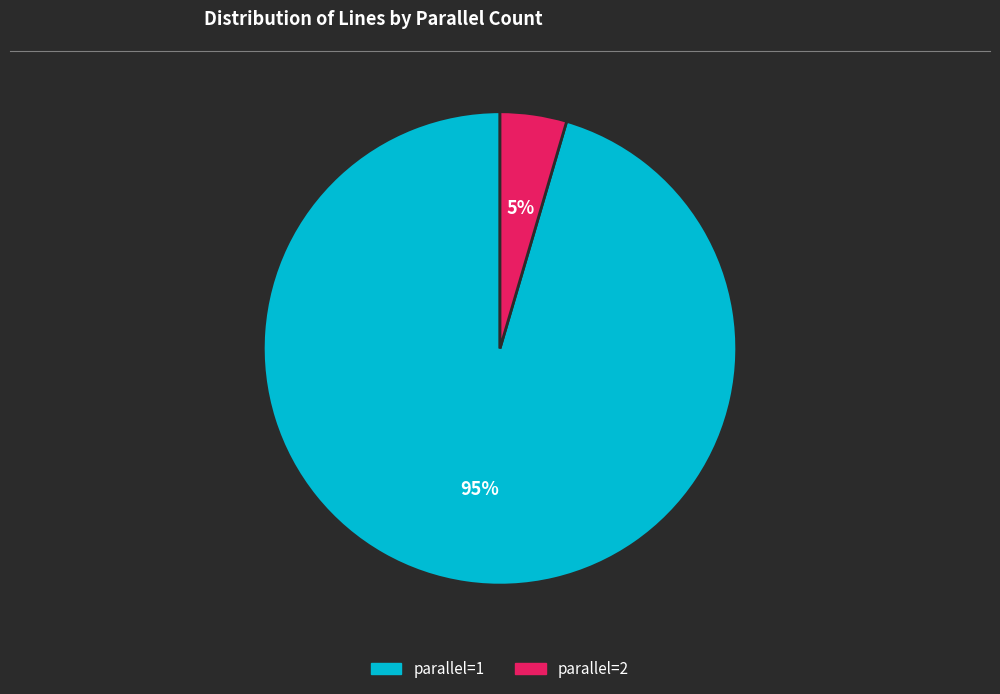

To the nearest percent, what is the combined percentage of parallel=1 and parallel=2?

100%